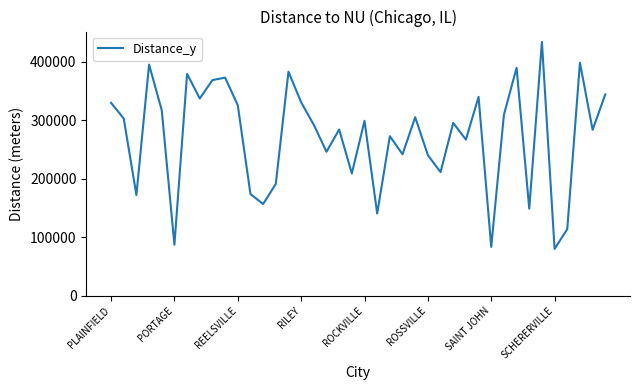

What is the difference between the maximum and minimum values?

354208